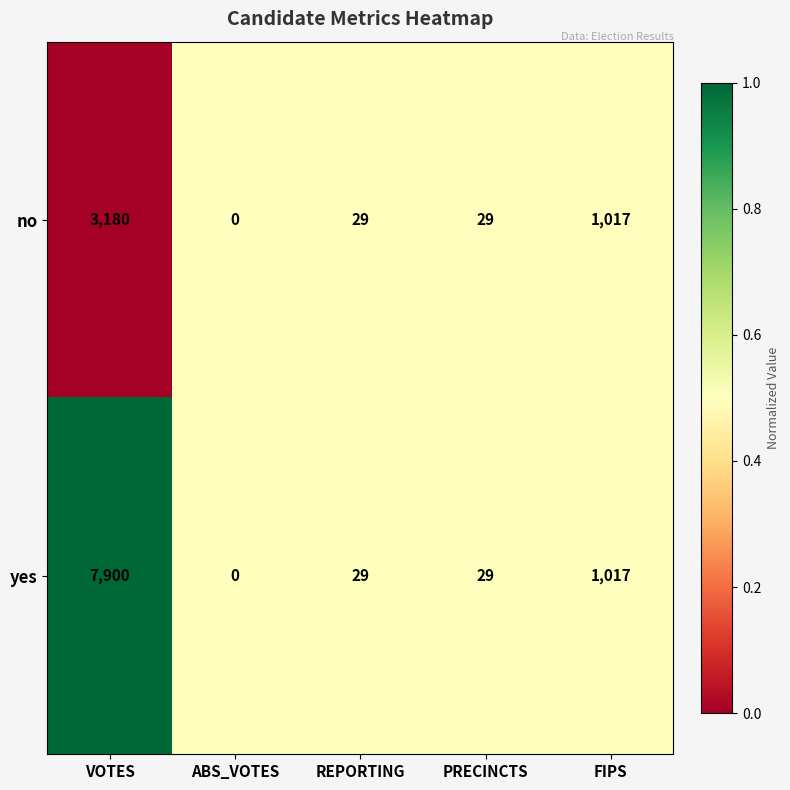

List the series in order of their overall mean, lowest first.

no, yes